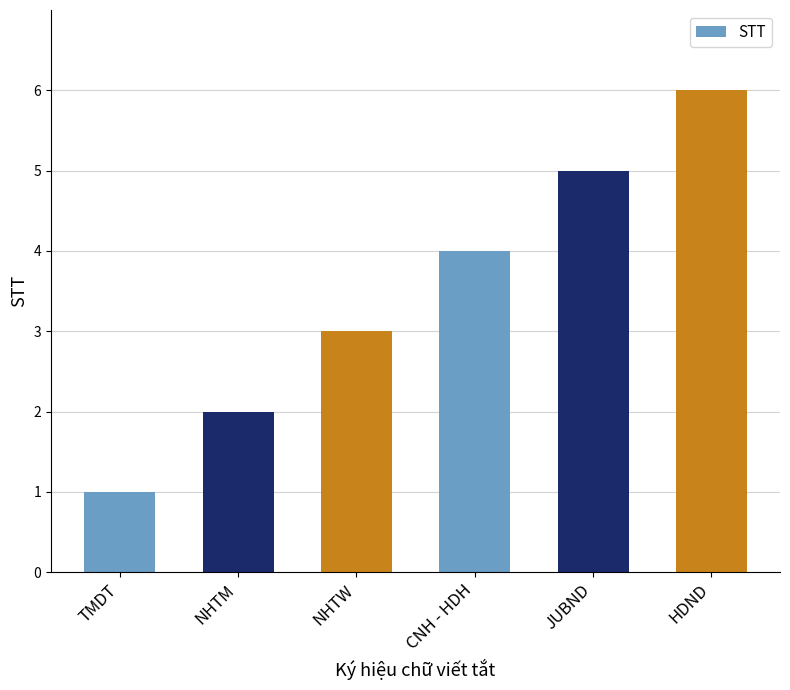

What is the change in value from TMDT to HDND?

+5